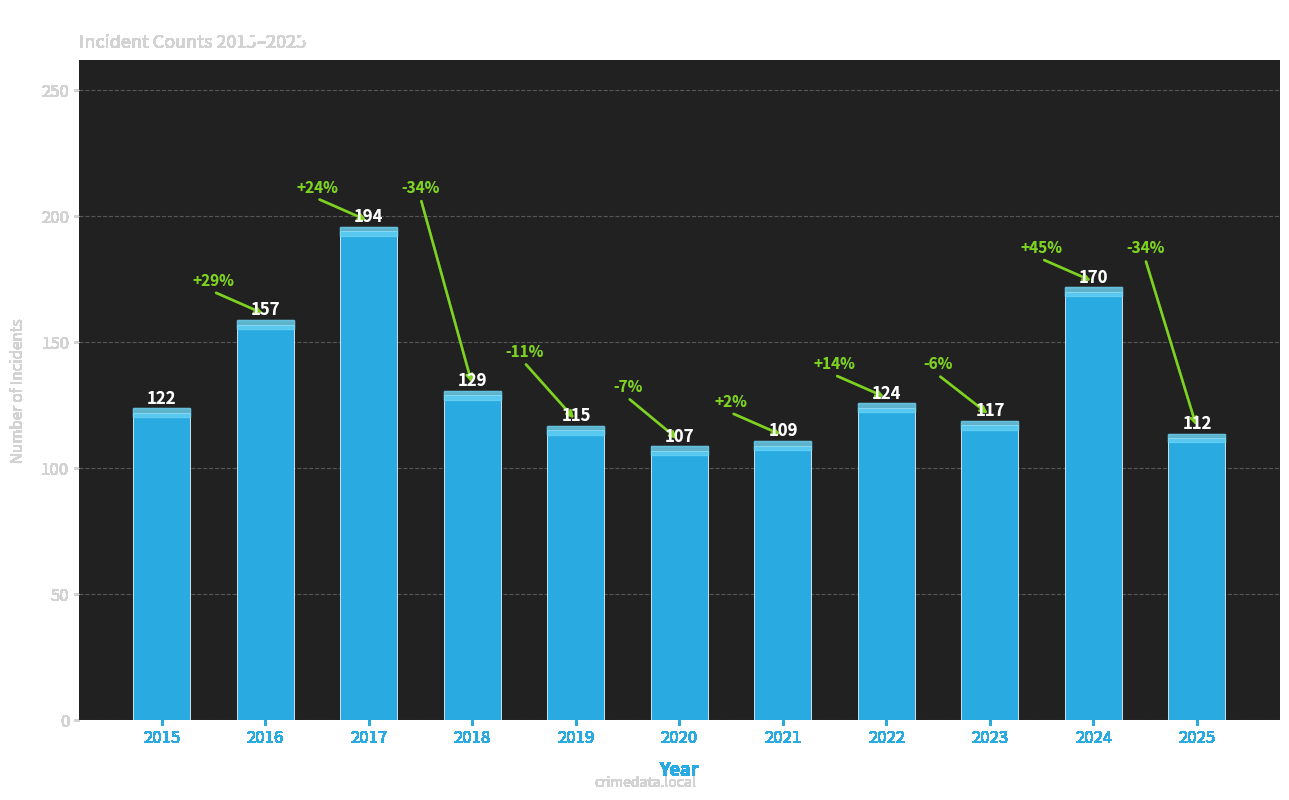

Between 2025 and 2015, which is larger?

2015